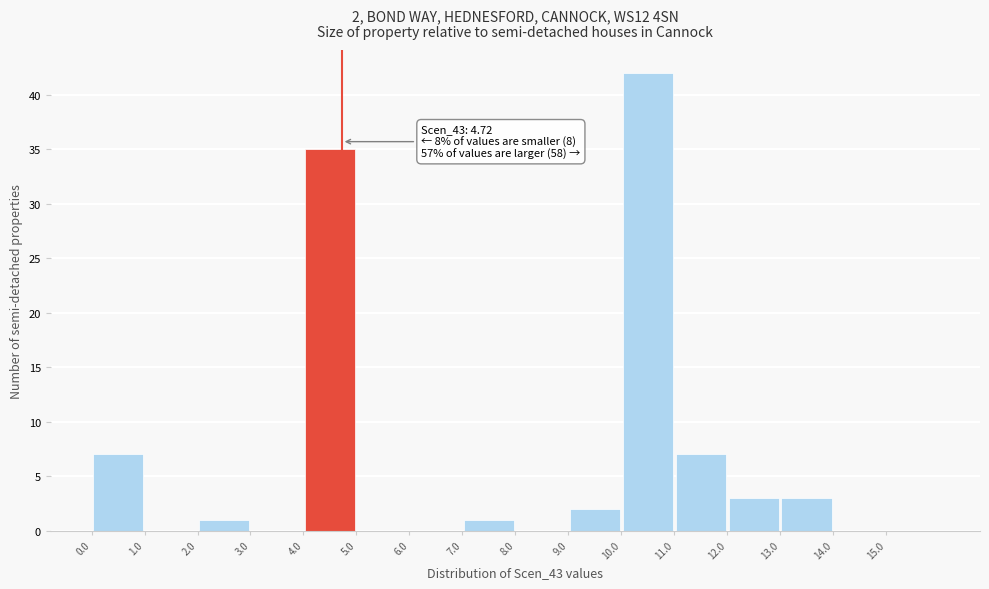

Over which range of the x-axis is the bar tallest?

10 to 11